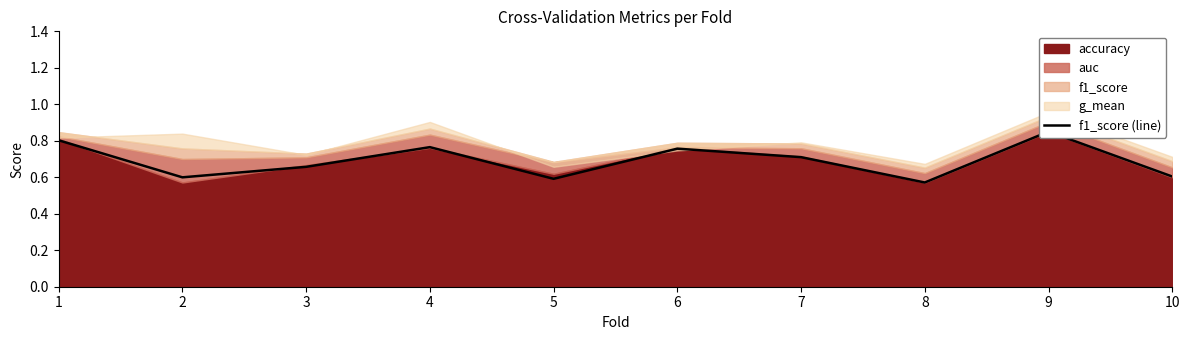

What is the sum of the values at 6 and 8?

1.3